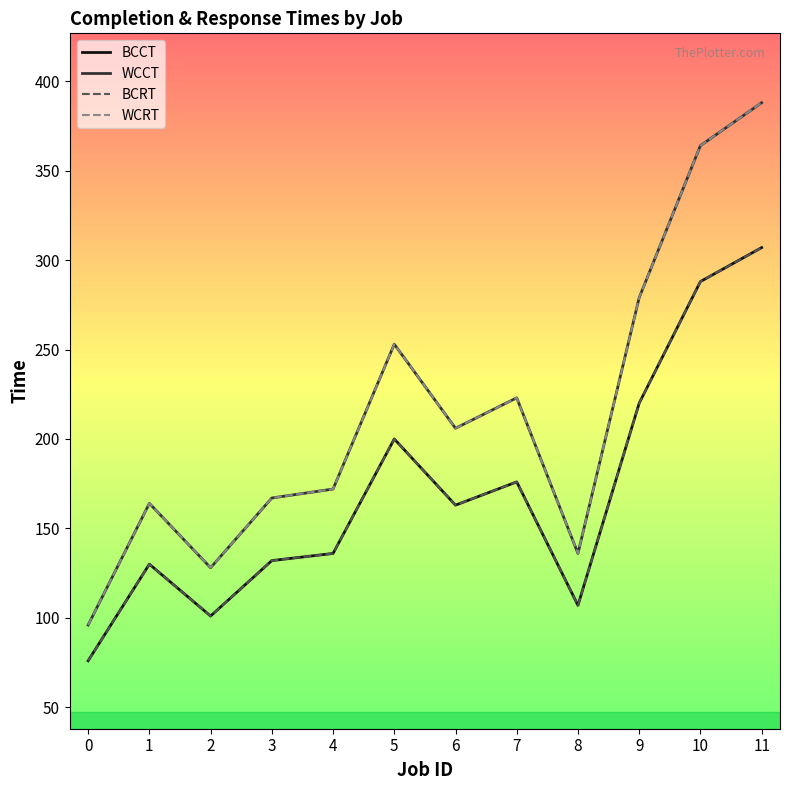

In WCRT, how many points are lower than both neighbors (excluding endpoints)?

3